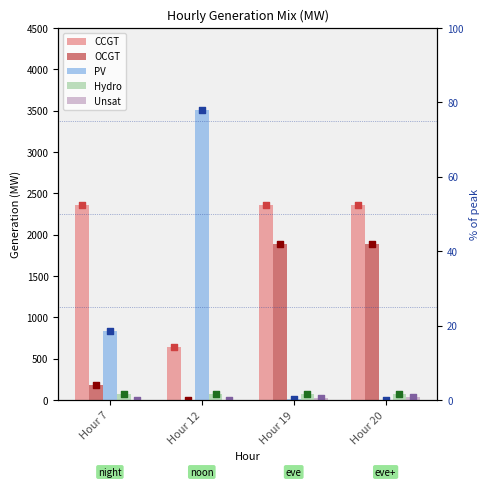

Is the value of OCGT at Hour 20 greater than the value of Unsat at Hour 7?

Yes